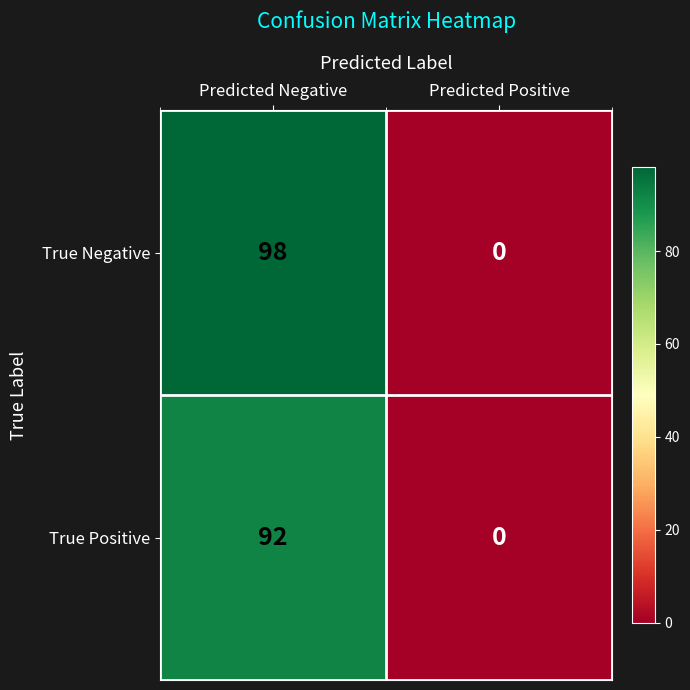

What is the spread (max minus min) of values at Predicted Negative?

6